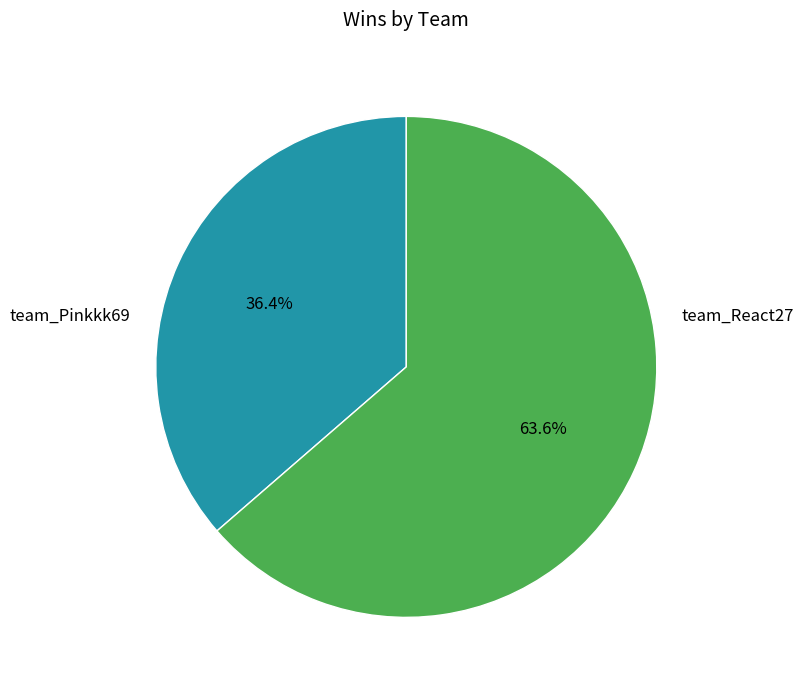

Which slice is the largest?

team_React27